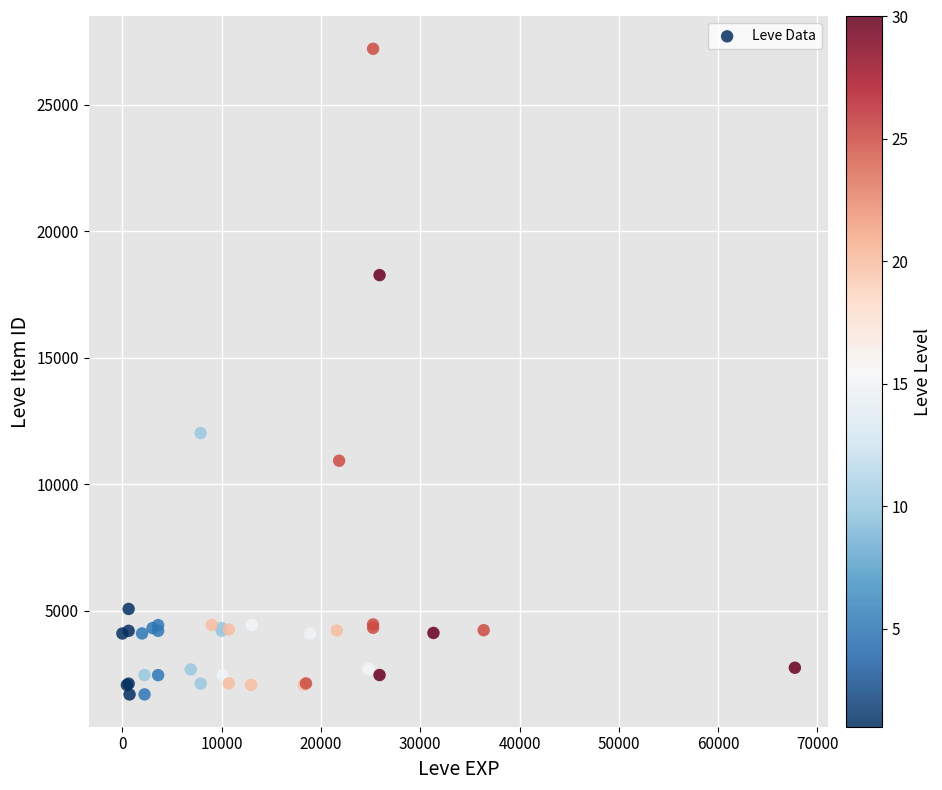

What Y value in the scatter plot is closest to 14448?

12018